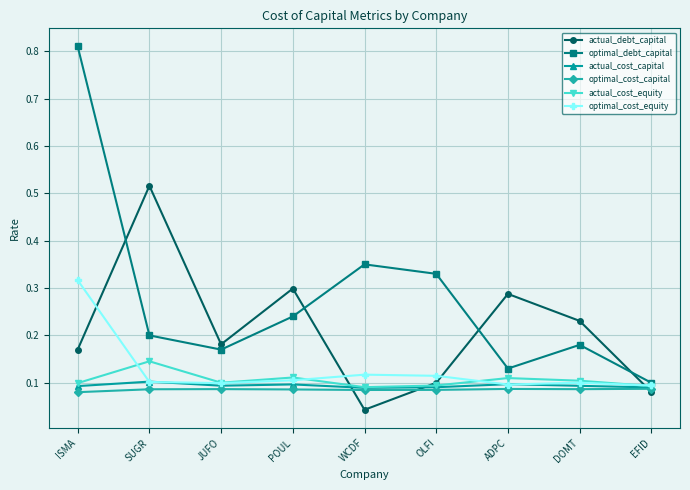

How many actual_cost_capital values are between 0 and 1?

9